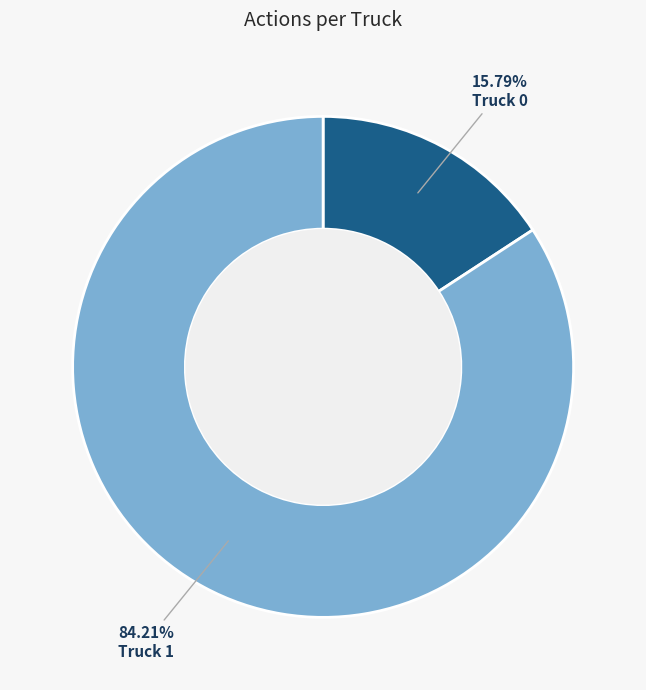

What percentage do Truck 1 and Truck 0 together represent?

100.0%